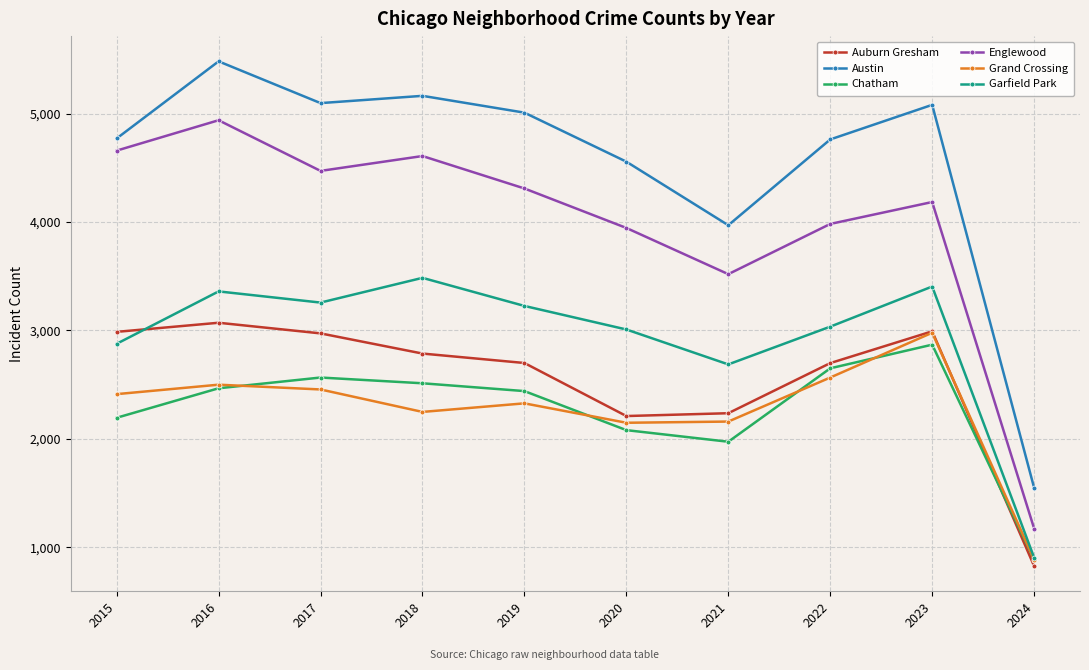

True or false: Auburn Gresham and Englewood intersect in this chart.

False